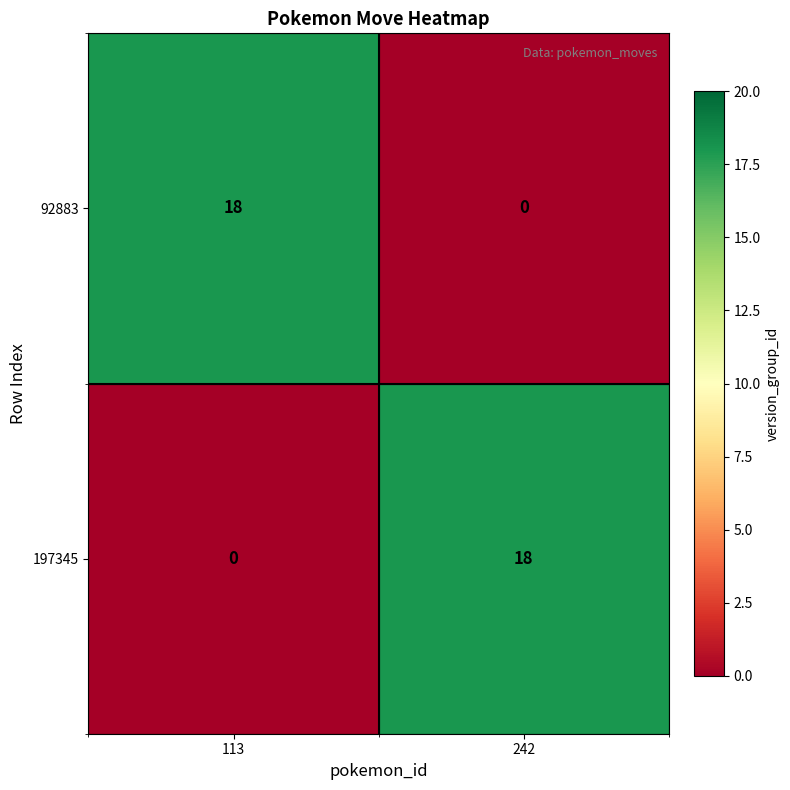

What is the spread (max minus min) of values at 242?

18